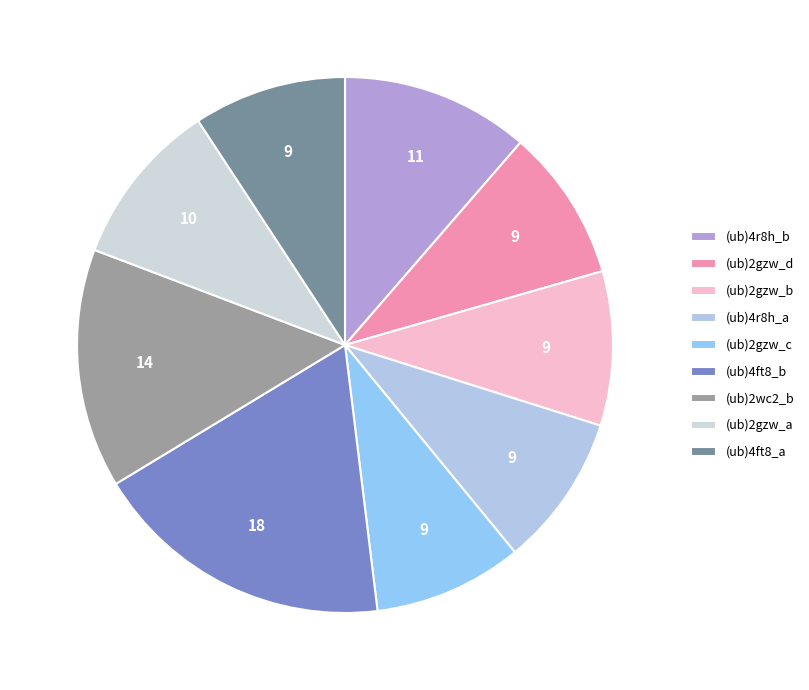

What percentage do (ub)4r8h_a and (ub)4r8h_b together represent?

20.6%